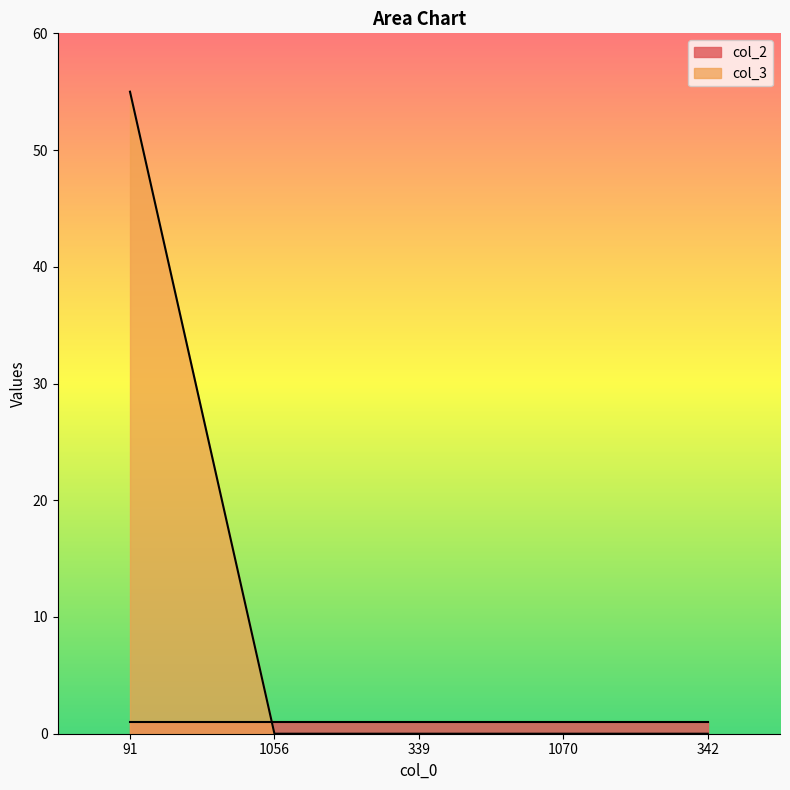

What is the greatest value displayed?

55